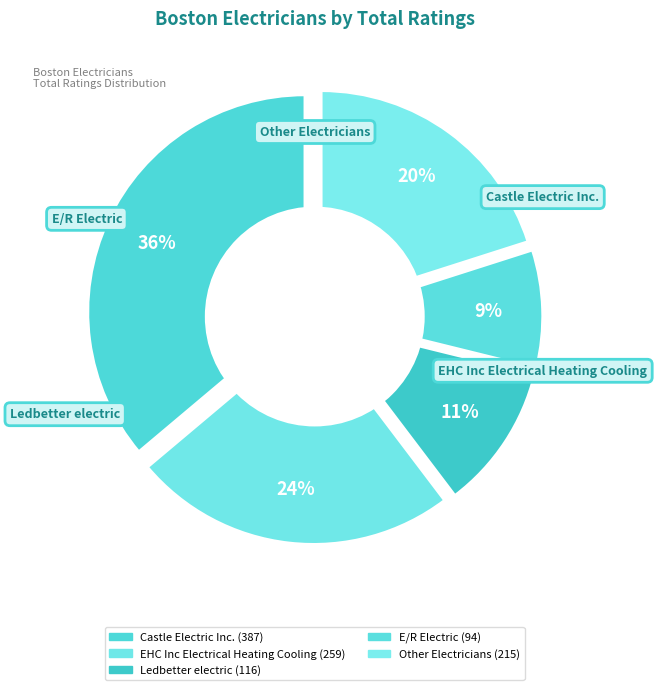

To the nearest percent, what is the difference between the largest and smallest slice percentages?

27%